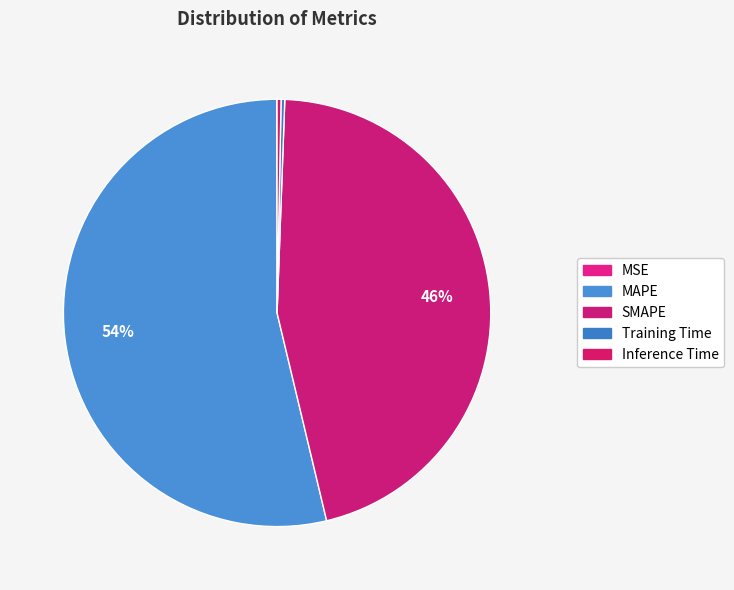

The Inference Time slice represents 1% of the pie. True or false?

False